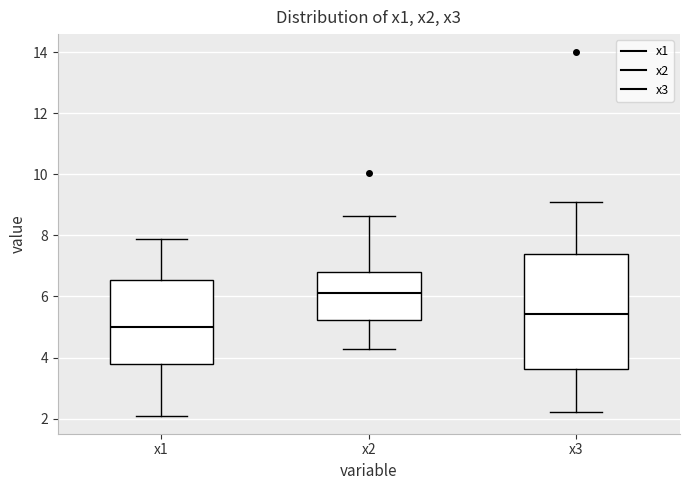

Which box has the highest median line?

x2